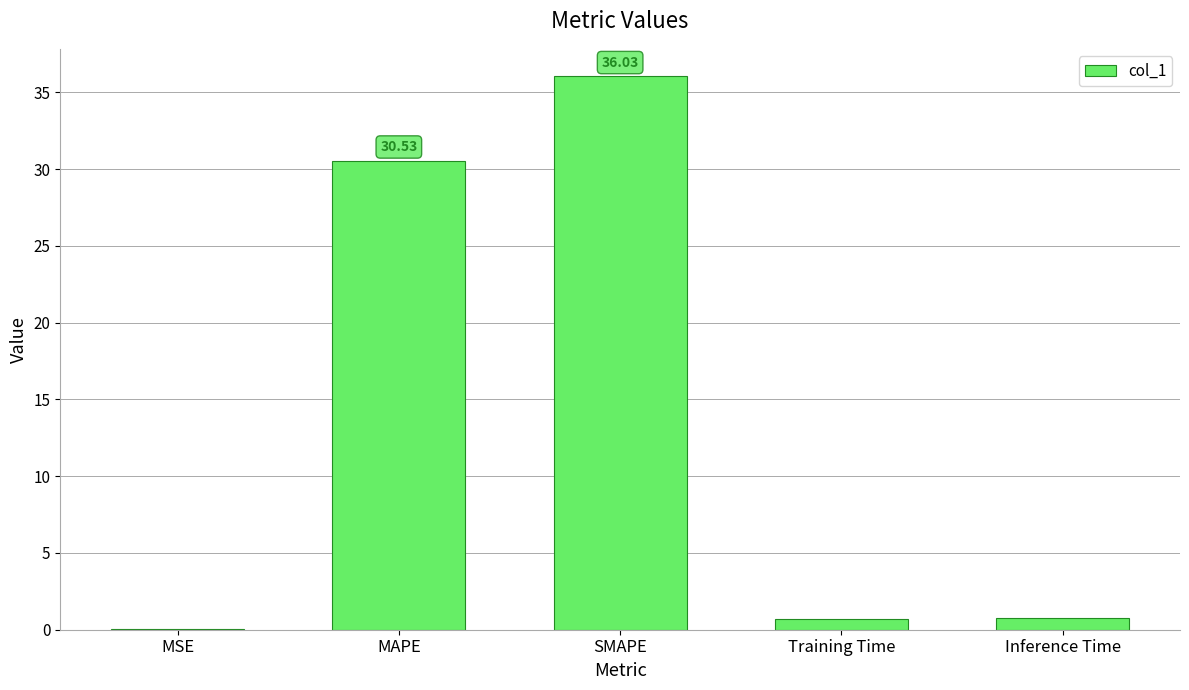

What is the difference between the values at Training Time and MSE?

0.7